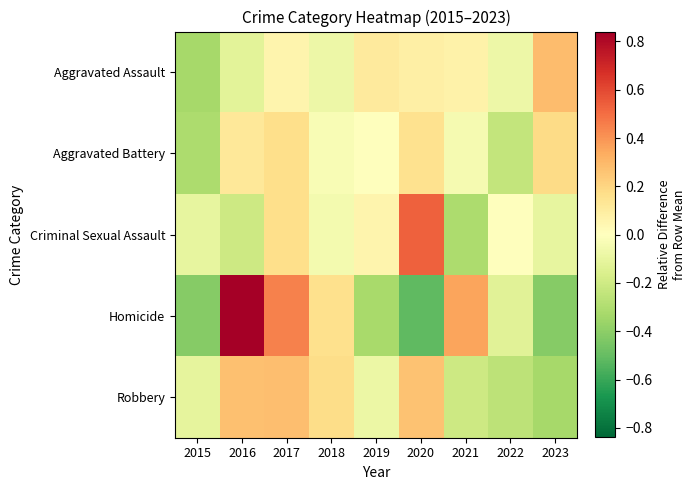

Reading left to right, transcribe all the data shown in this chart.

Aggravated Assault: 2015=-0.3	2016=-0.1	2017=0.1	2018=-0.1	2019=0.1	2020=0.1	2021=0.1	2022=-0.1	2023=0.3
Aggravated Battery: 2015=-0.3	2016=0.1	2017=0.2	2018=-0.0	2019=-0.0	2020=0.2	2021=-0.0	2022=-0.2	2023=0.2
Criminal Sexual Assault: 2015=-0.1	2016=-0.2	2017=0.2	2018=-0.0	2019=0.1	2020=0.5	2021=-0.3	2022=0.0	2023=-0.1
Homicide: 2015=-0.4	2016=0.8	2017=0.5	2018=0.2	2019=-0.3	2020=-0.5	2021=0.4	2022=-0.1	2023=-0.4
Robbery: 2015=-0.1	2016=0.3	2017=0.3	2018=0.2	2019=-0.1	2020=0.3	2021=-0.2	2022=-0.3	2023=-0.3